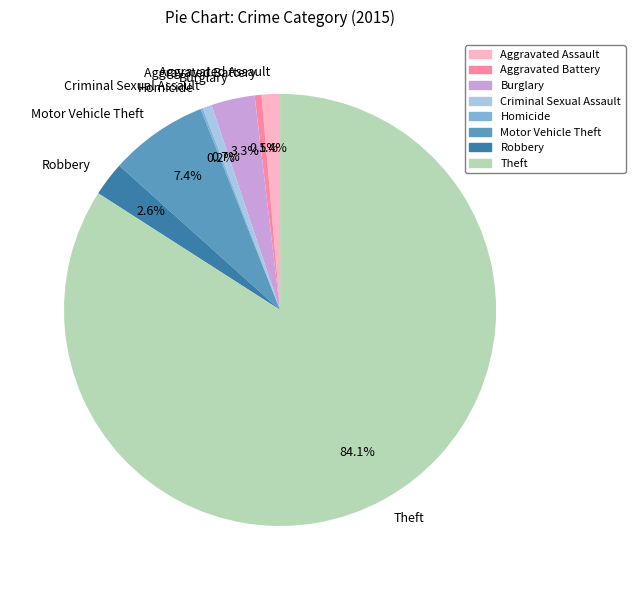

Which category has the biggest portion of the pie?

Theft